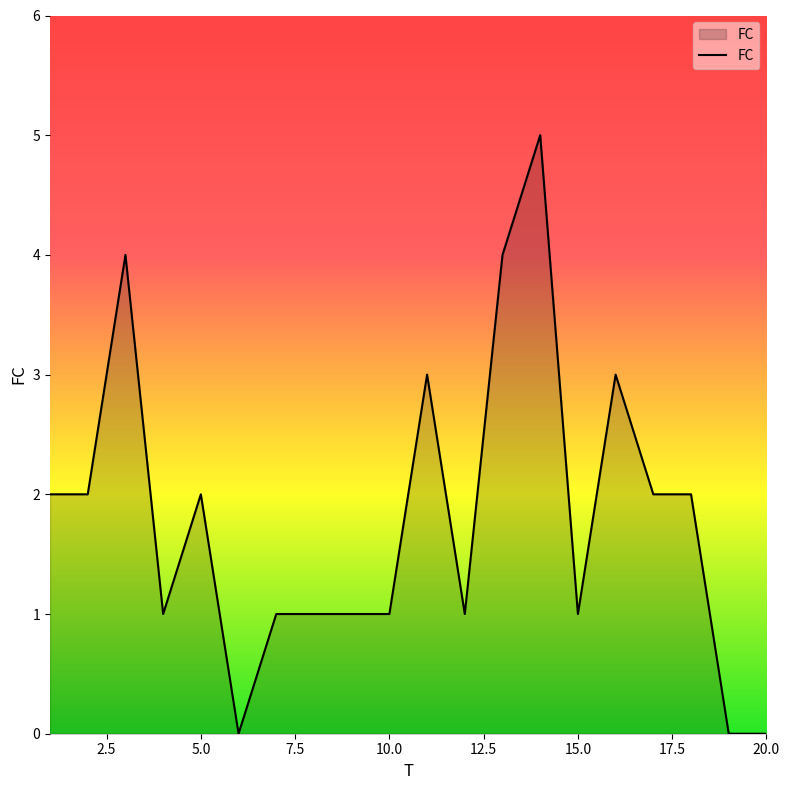

What is the maximum value shown in the chart?

5